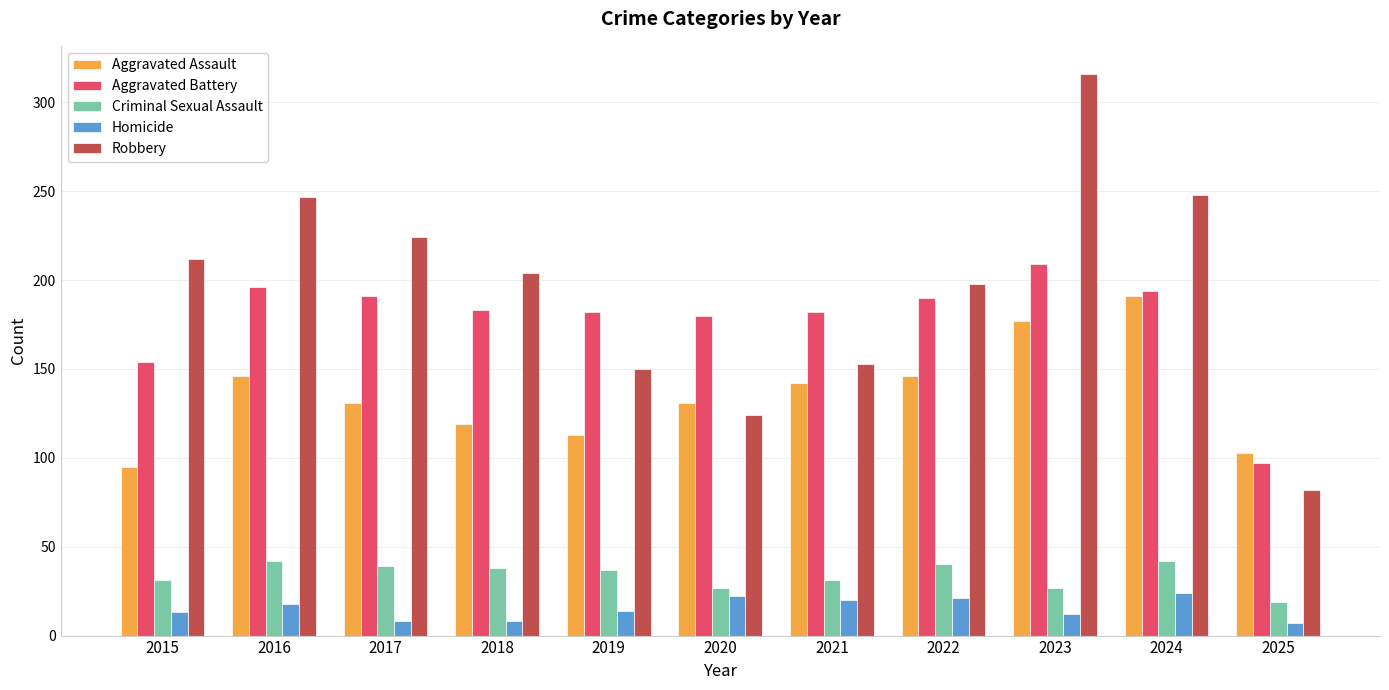

What is the total value across all series at 2016?

649